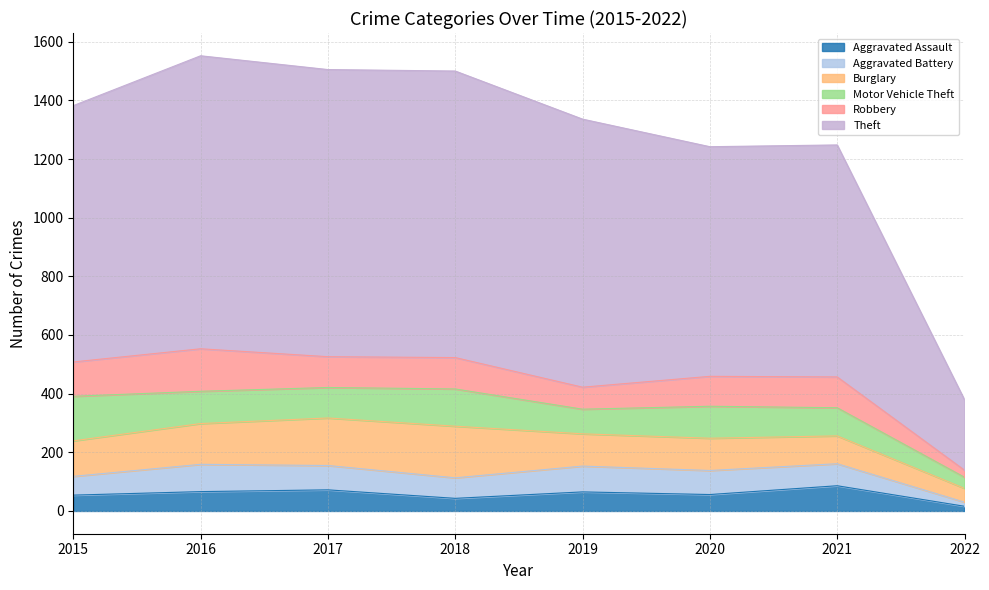

What is the spread (max minus min) of values at 2018?

934